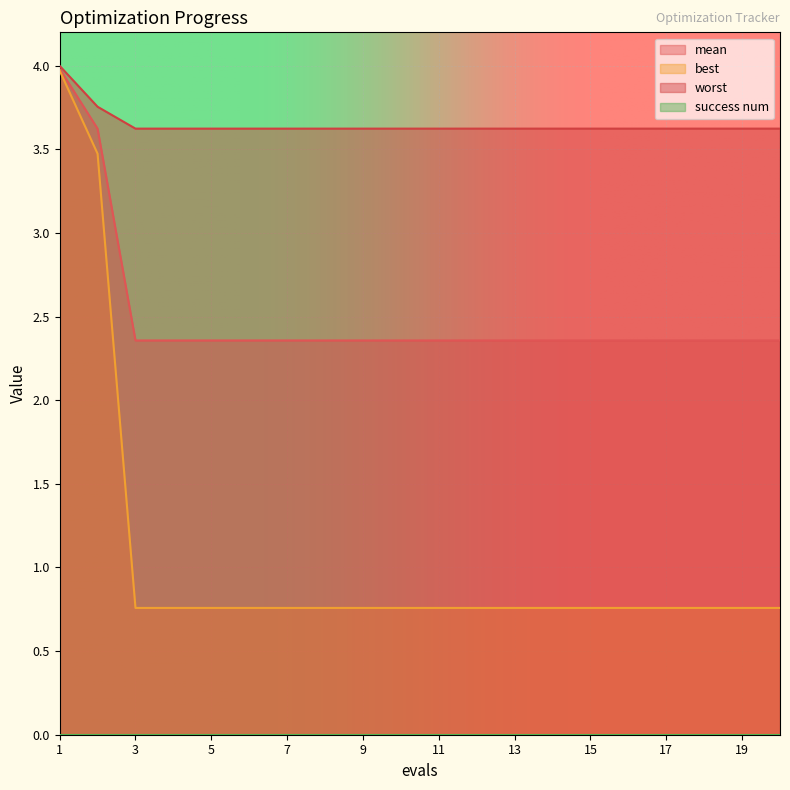

True or false: mean and worst cross at least once.

False